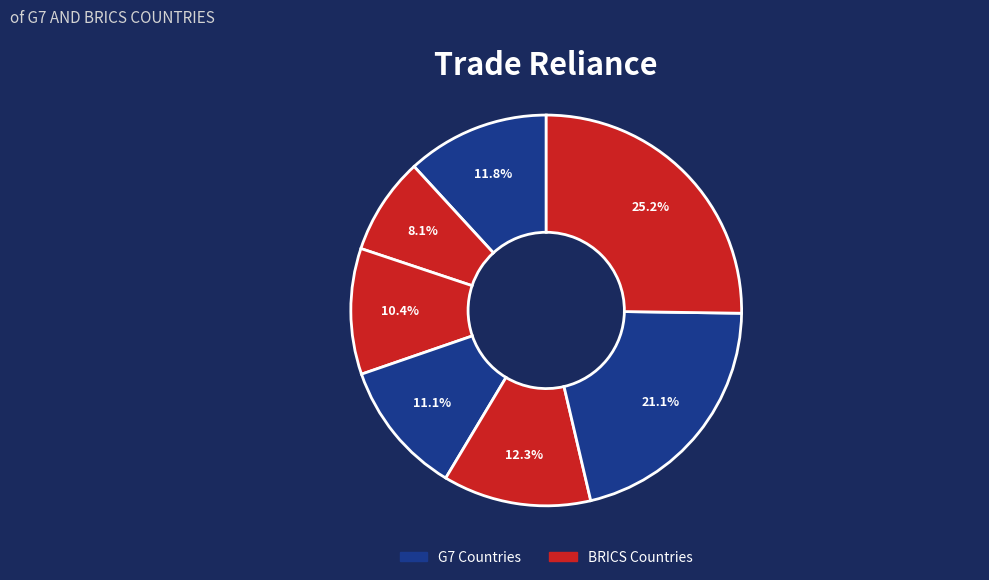

Count the number of slices in the pie.

7